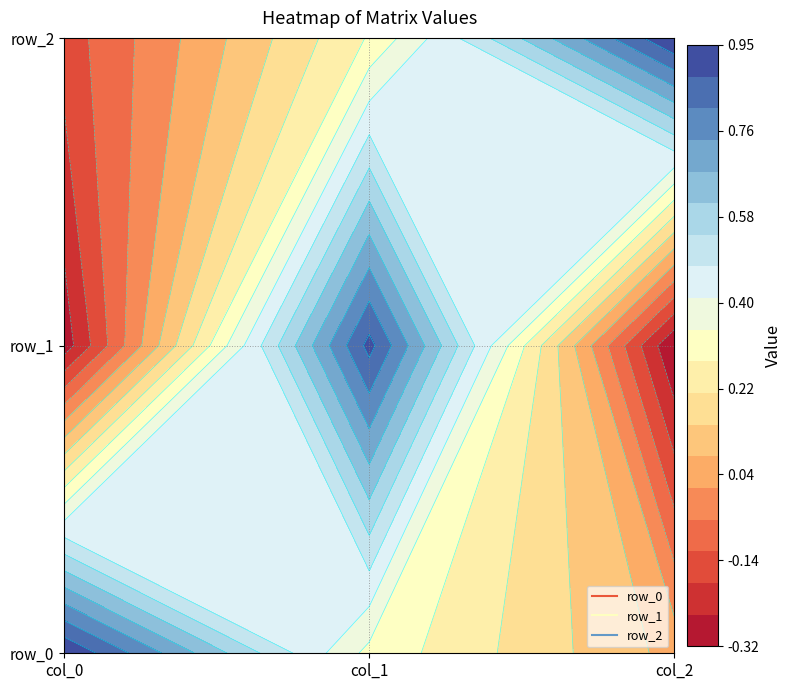

How many values in row_1 are below zero?

2